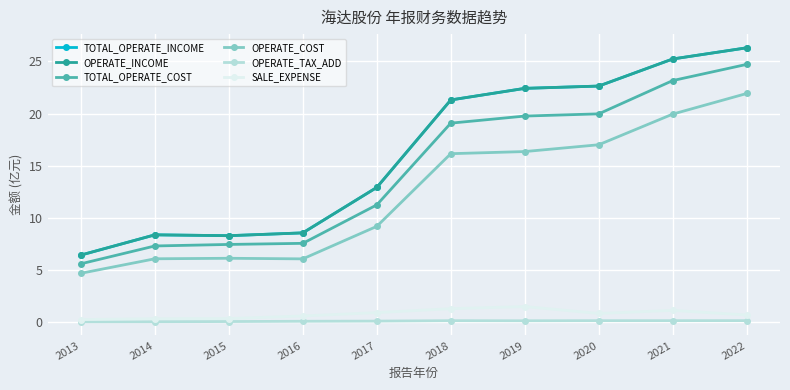

Is this an area chart (filled region under the line)?

No